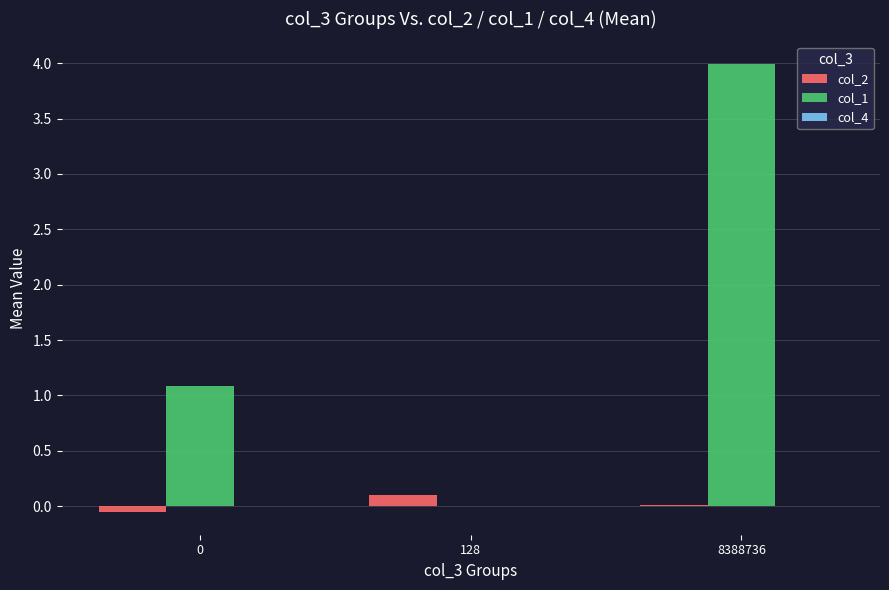

Which series changed the most between 0 and 128?

col_1